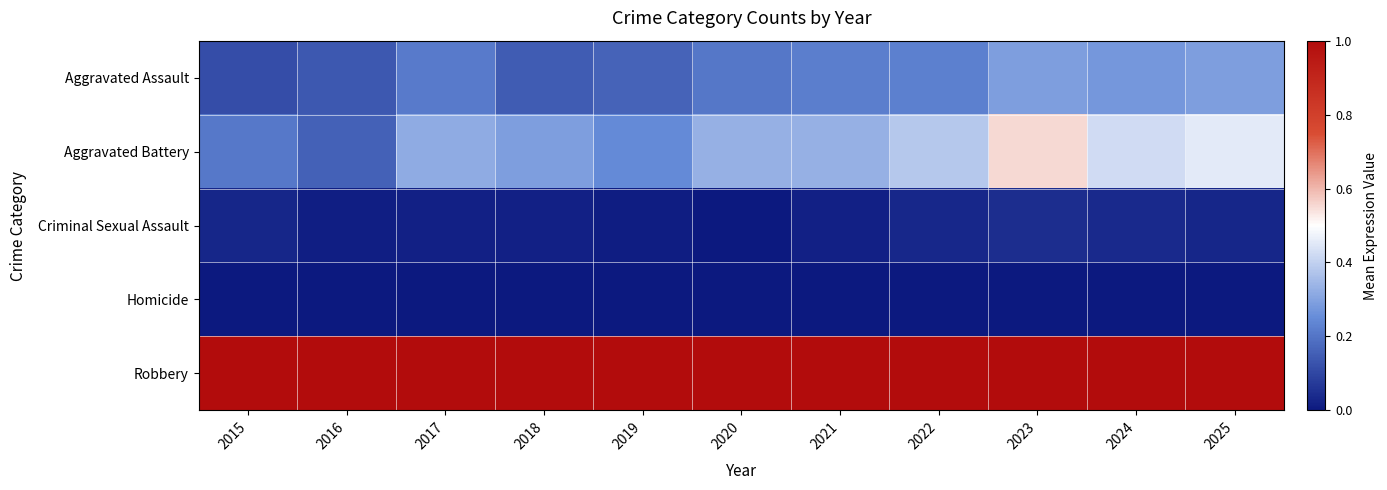

Which series changed the most between 2020 and 2024?

Aggravated Battery